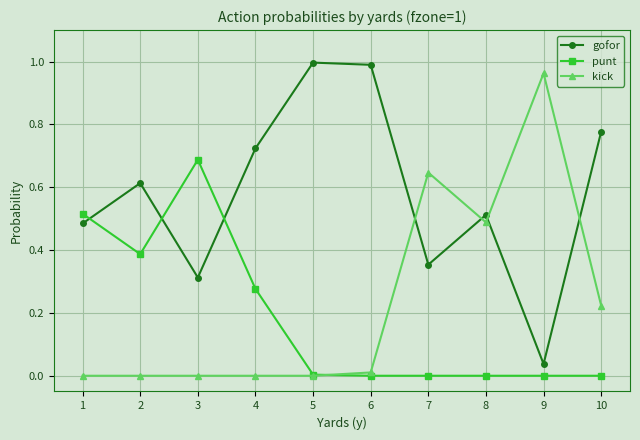

At which label does kick reach its peak?

9